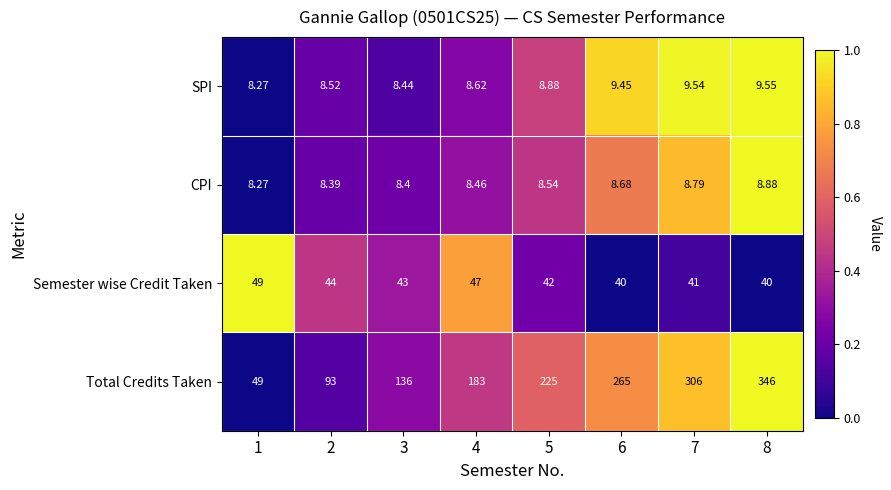

List the series in order of their peak value, highest first.

Total Credits Taken, Semester wise Credit Taken, SPI, CPI